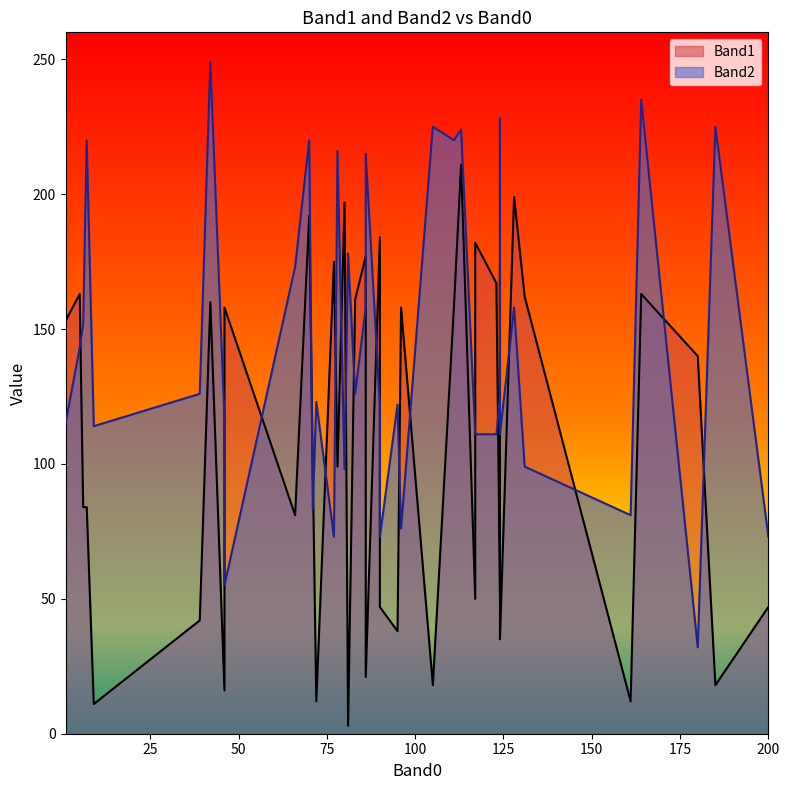

Where does the Band1 series first go above 140?

1